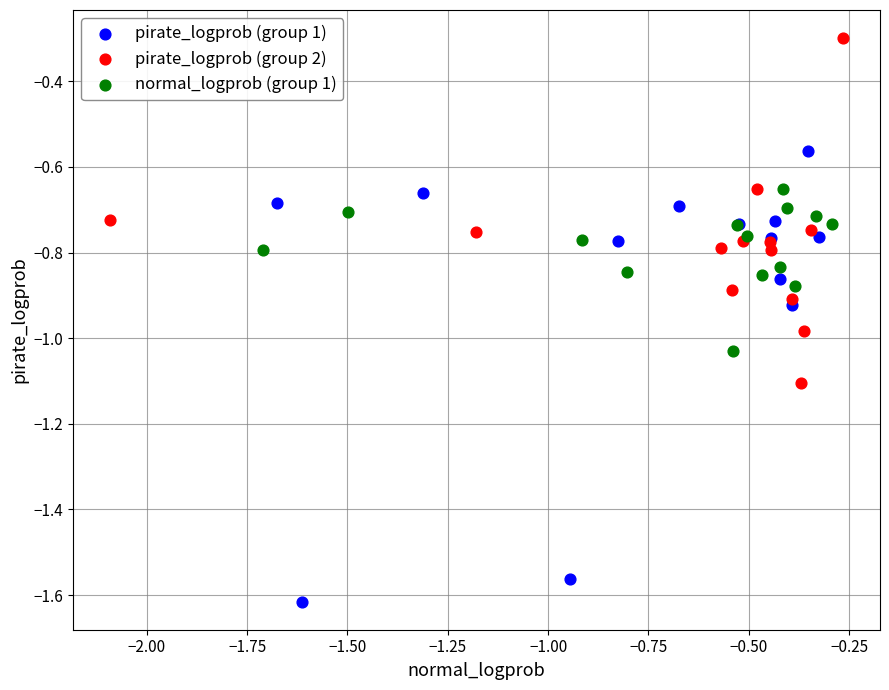

Which series reaches the maximum Y coordinate?

pirate_logprob (group 2)